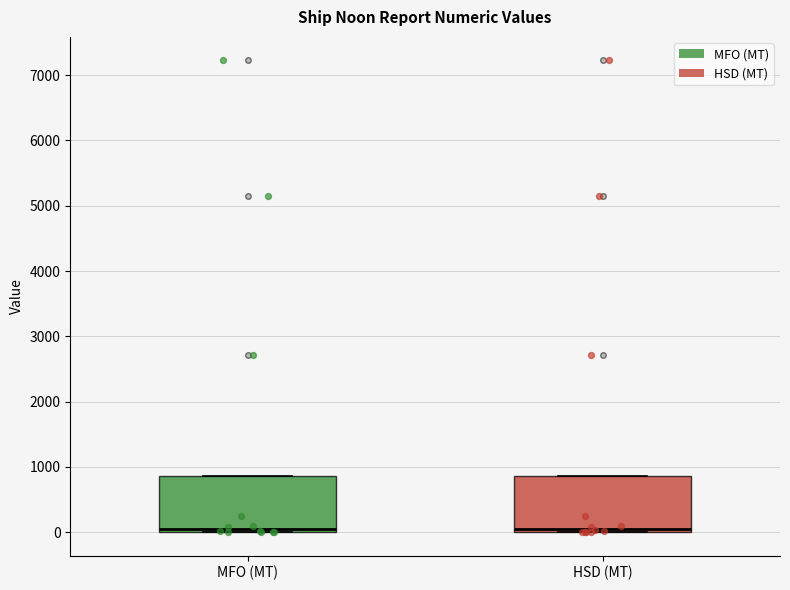

Reading left to right, read every box against the y-axis: the position of its median line, the range the box covers, and the ends of its whiskers. The values are not printed on the chart, so give them approximately, as read against the axis.

MFO (MT): median 0 (just above the box's lower edge), box 0 to 900, whiskers 0 to 900
HSD (MT): median 100, box 0 to 900, whiskers 0 to 900